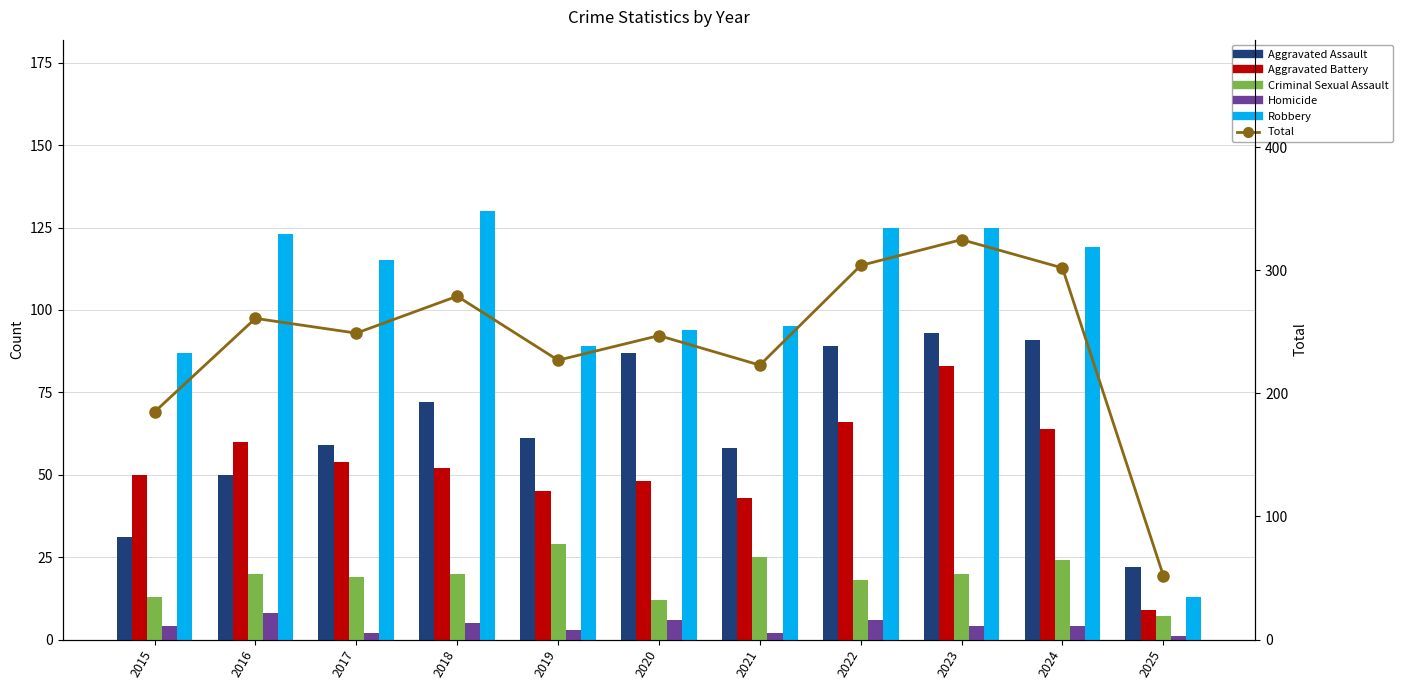

What is the difference between the highest and lowest values at 2018?

274